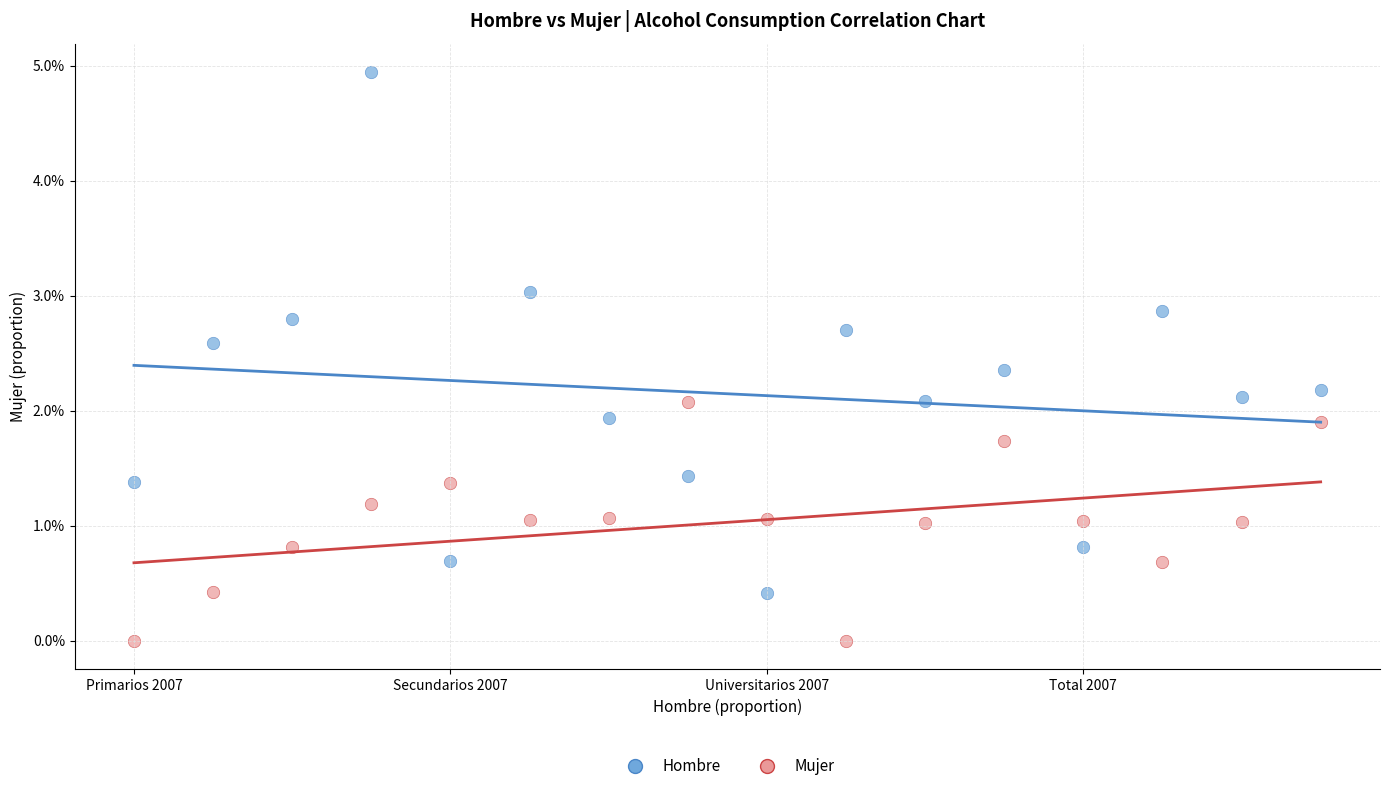

What are all the series names shown in the legend?

Hombre, Mujer